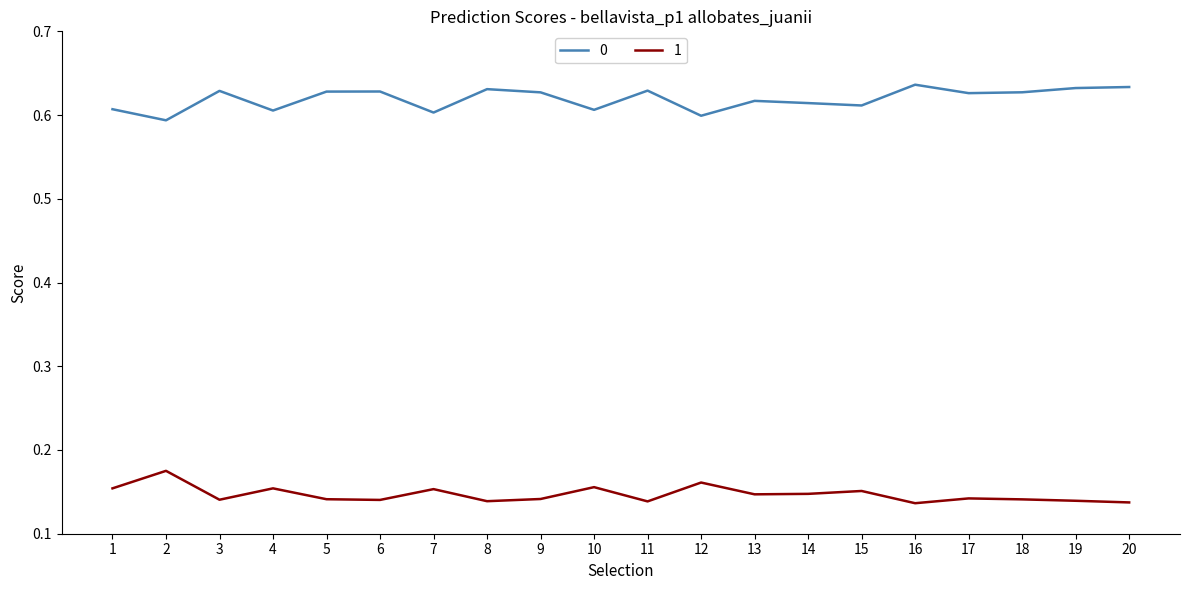

What is the spread (max minus min) of values at 1?

0.5